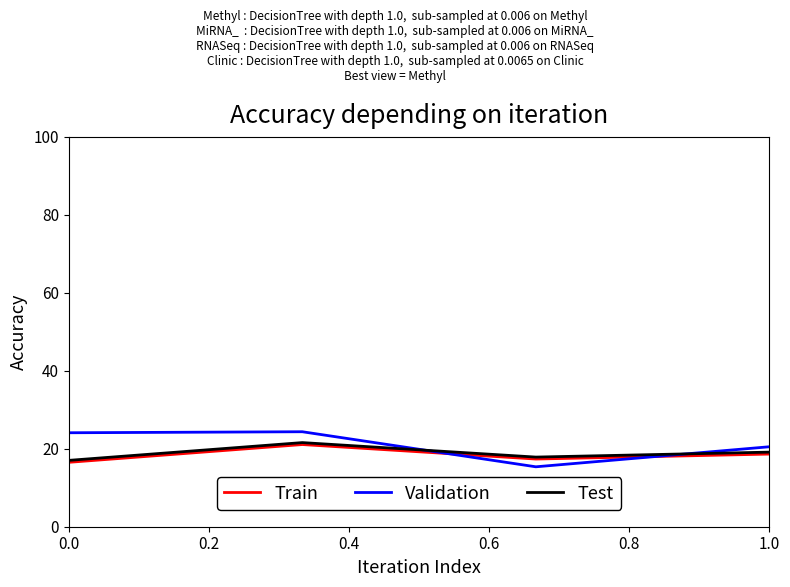

True or false: Test and Validation cross at least once.

True